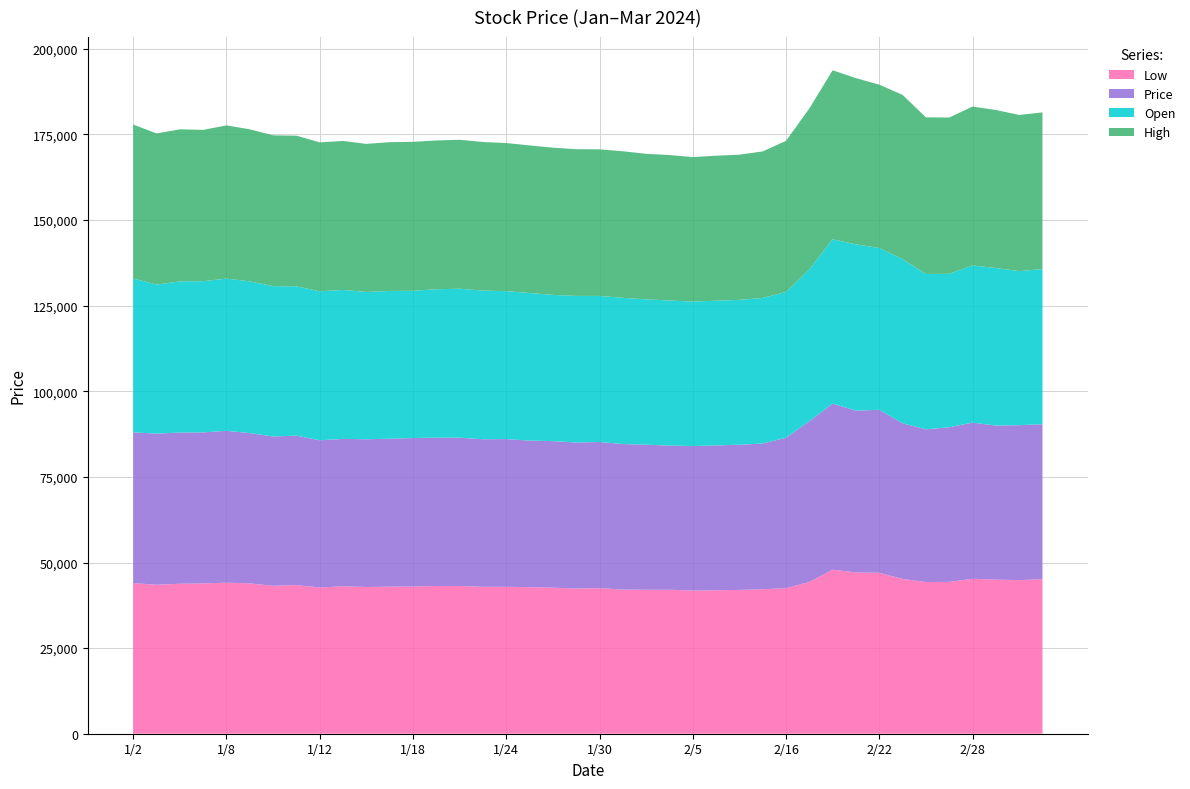

Reading left to right, what are all the values shown in this chart?

Low: 44000	43500	43800	43900	44100	43900	43200	43400	42700	43050	42850	42950	43000	43150	43150	42900	42900	42800	42650	42400	42500	42100	42050	42050	41800	41900	42000	42200	42500	44300	47900	47100	47000	45200	44300	44350	45250	45000	44850	45150
Price: 44000	44150	44150	44100	44350	43900	43600	43650	43000	43050	43150	43200	43350	43300	43300	43100	43150	42800	42800	42650	42700	42500	42350	42100	42200	42300	42400	42550	43950	47000	48500	47250	47600	45450	44600	45150	45600	45000	45250	45250
Open: 44950	43500	44150	44150	44450	44300	43900	43600	43500	43500	43000	43150	43000	43350	43500	43400	43200	43100	42700	42800	42650	42700	42450	42350	42200	42250	42300	42500	42550	44300	48000	48550	47250	47950	45350	44800	45900	46000	45000	45300
High: 44950	44150	44400	44200	44750	44400	44050	44000	43500	43500	43250	43450	43500	43450	43500	43400	43250	43100	43000	42850	42800	42800	42500	42500	42200	42350	42400	42800	44150	47000	49350	48550	47700	47950	45750	45650	46400	46150	45600	45750